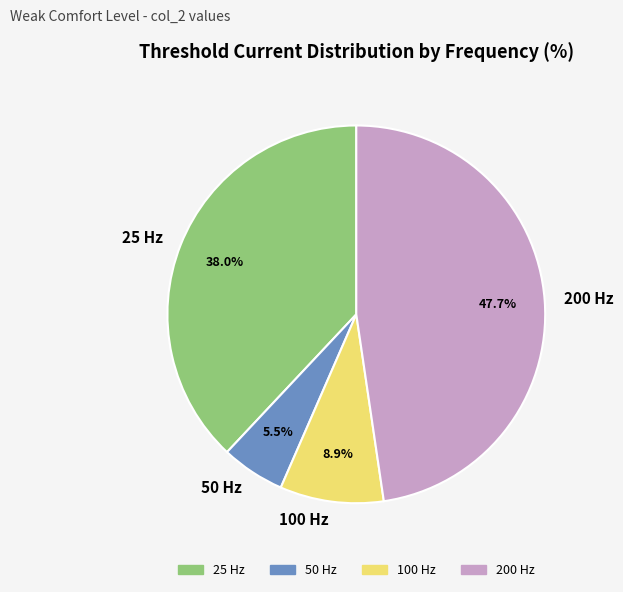

Rank the categories by value from highest to lowest.

200 Hz, 25 Hz, 100 Hz, 50 Hz